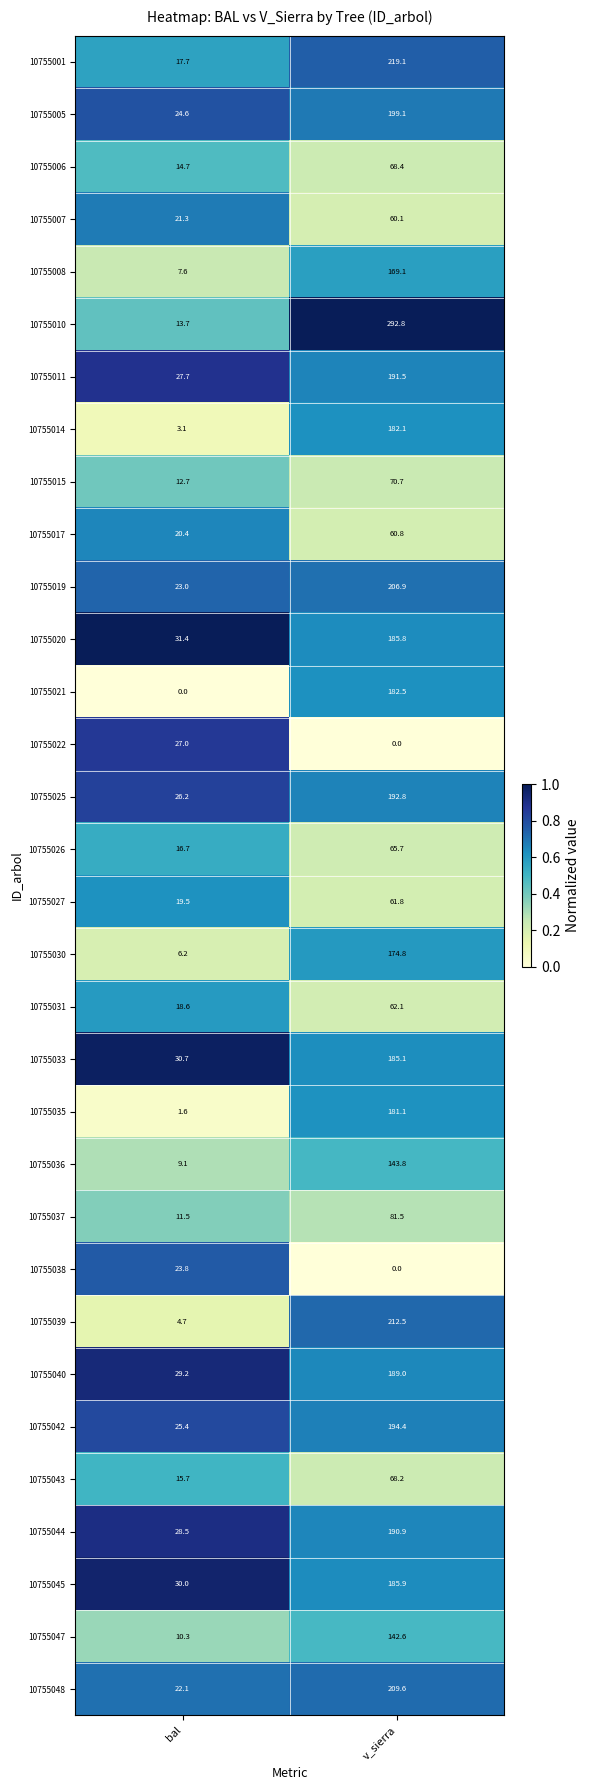

At which category is the sum across all series the highest?

v_sierra